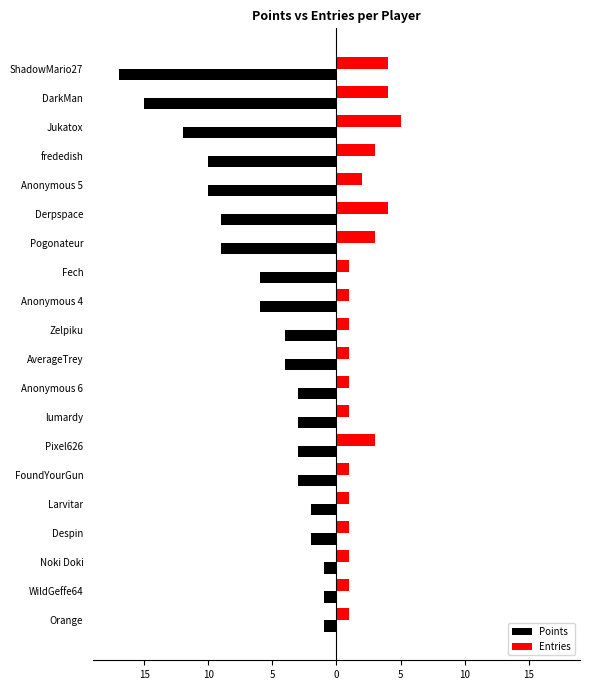

Which series has the largest range (max minus min)?

Points